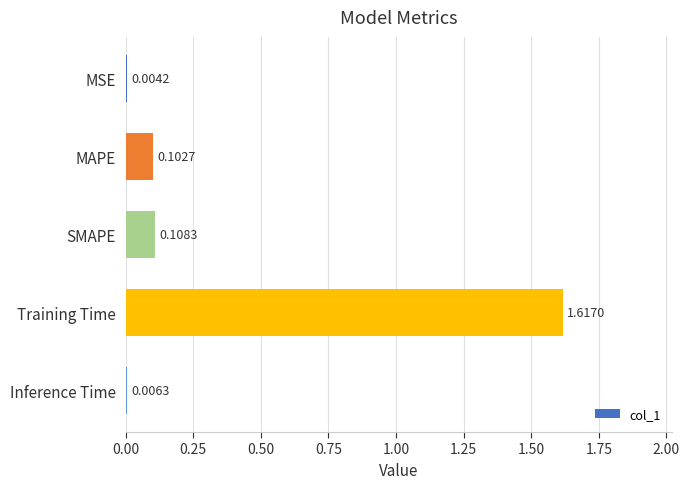

At which label is the value closest to 0?

MSE